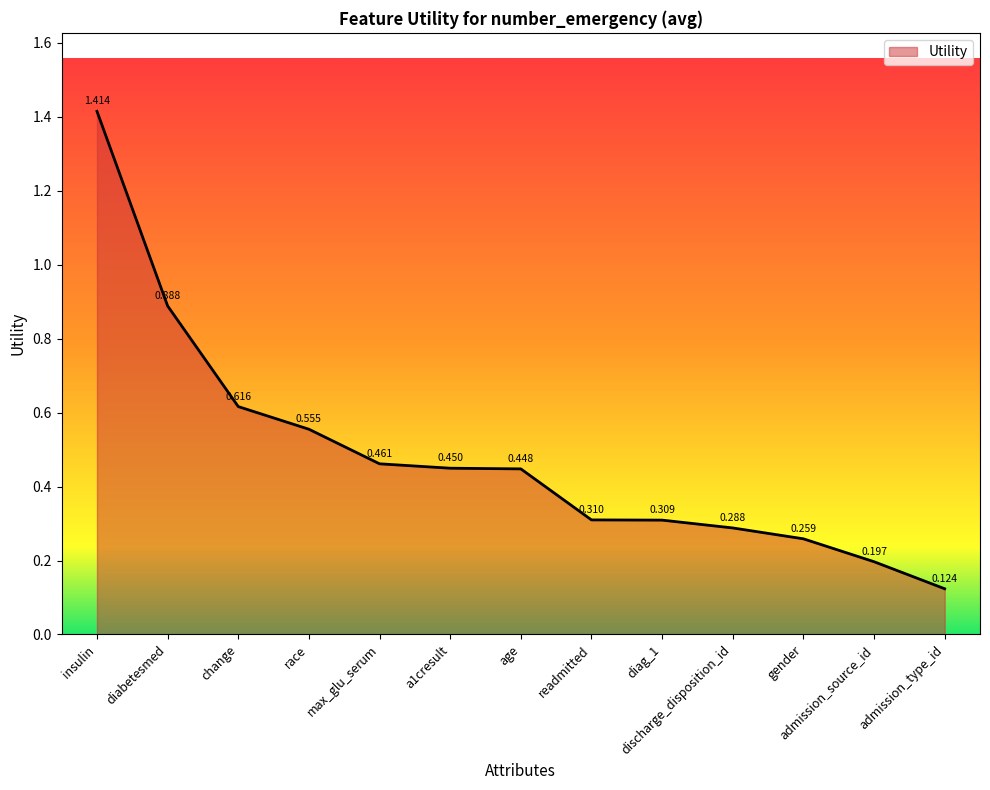

What position from the left is insulin?

1